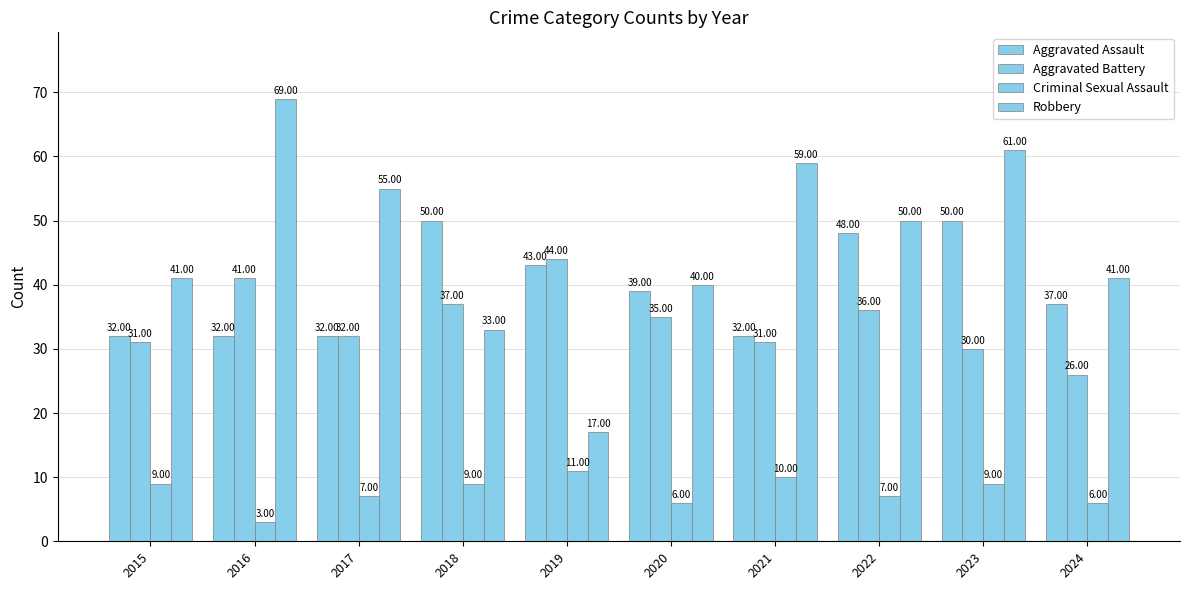

Count the number of categories in the chart.

10